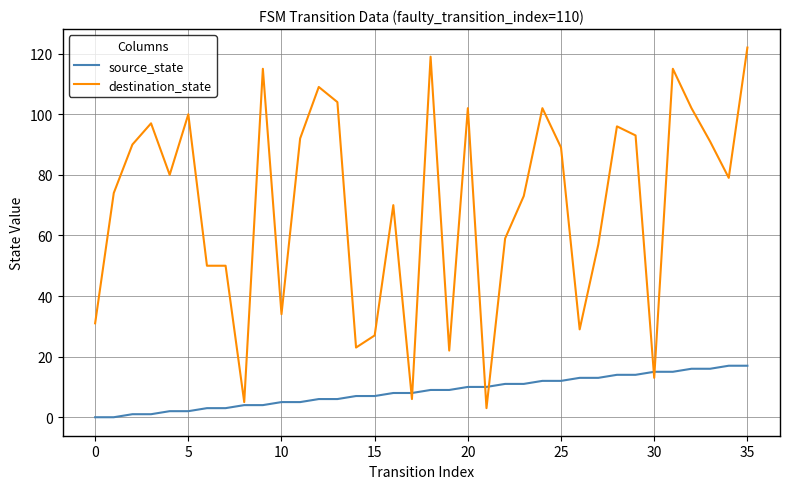

List the series in order of their overall mean, highest first.

destination_state, source_state